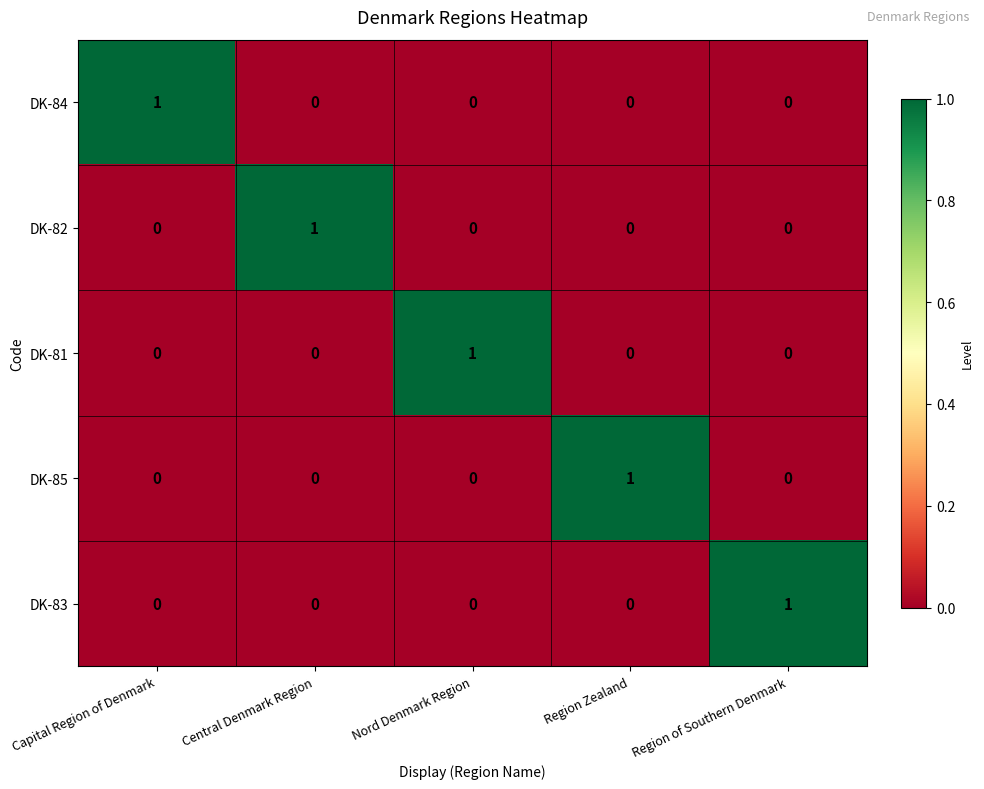

Is the value of DK-84 at Central Denmark Region greater than the value of DK-83 at Region of Southern Denmark?

No